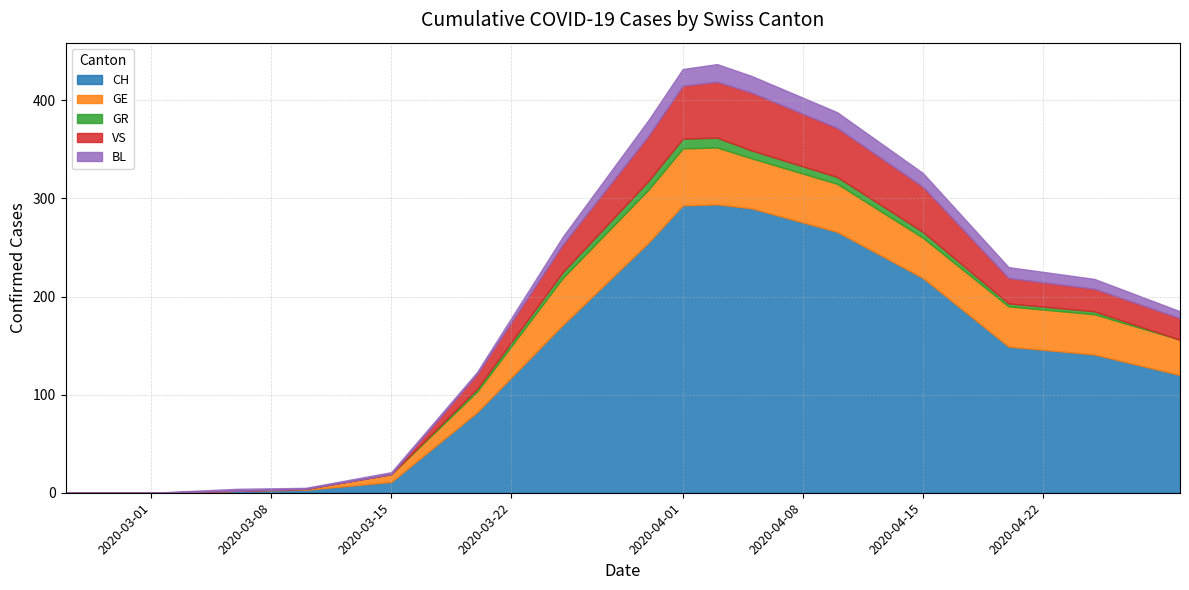

True or false: GE has more than 2 interior local peaks.

False